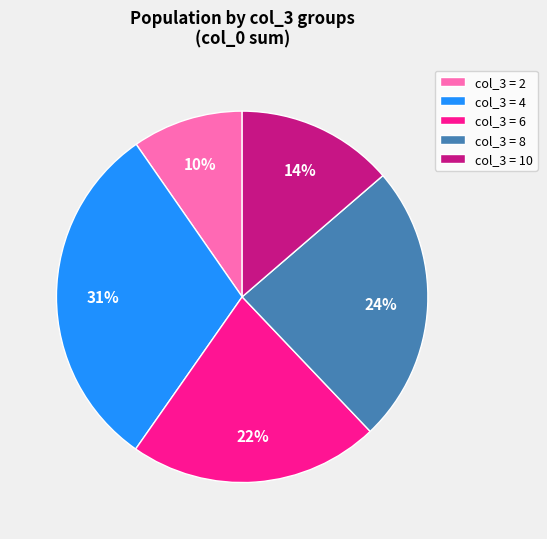

To the nearest percent, what is the average slice percentage?

20%